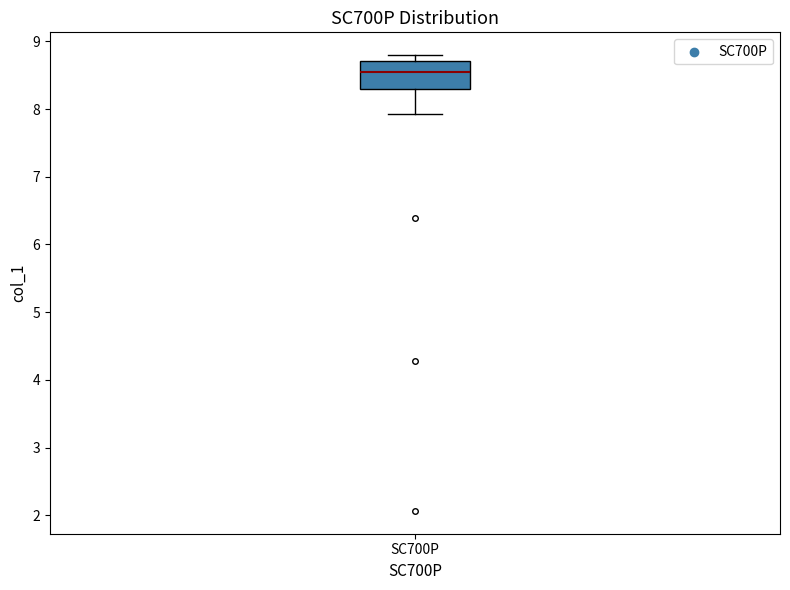

Where does the lower whisker of the box for SC700P end on the y-axis? The values are not printed on the chart, so give them approximately, as read against the axis.

7.9